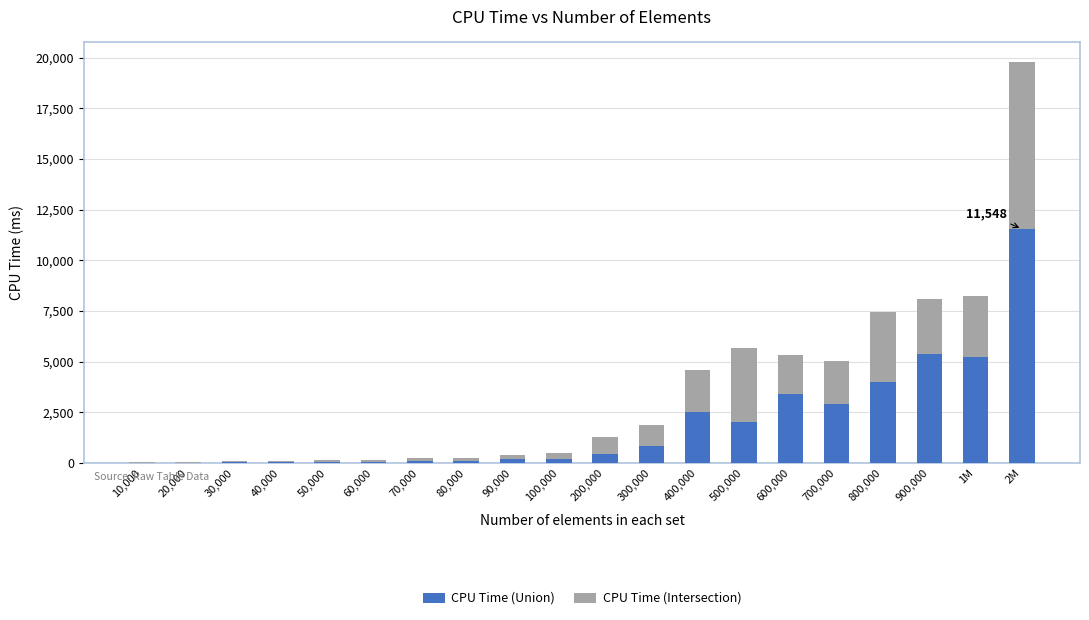

The CPU Time (Union) series shows 174 at 90,000. True or false?

True